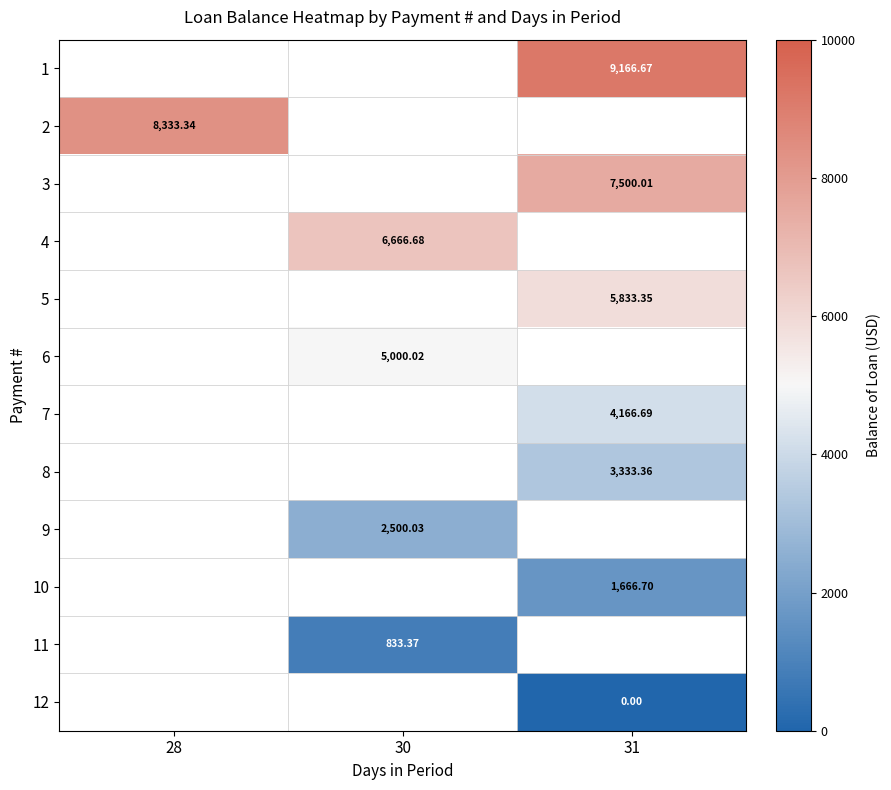

How many distinct data groups are displayed?

12